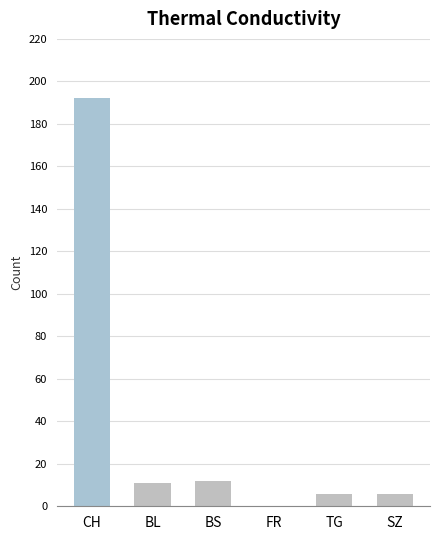

What is the maximum value for BS?

12